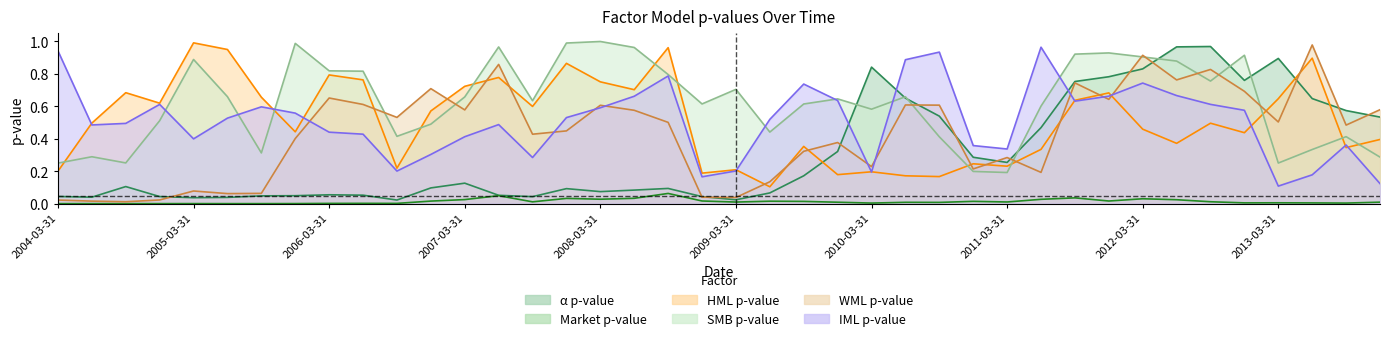

What is the difference between the second highest and minimum values in the pvalue_IML series?

0.8